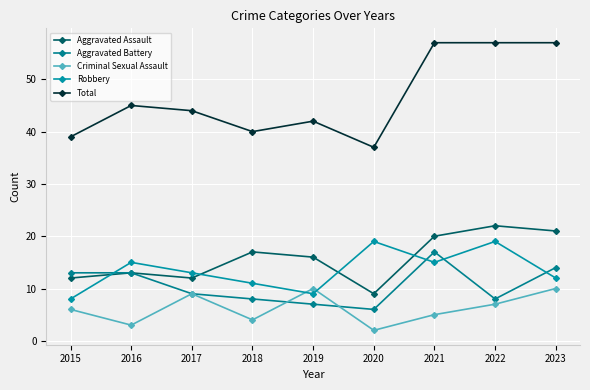

Which series ends up on top after the final intersection of Aggravated Assault and Robbery?

Aggravated Assault